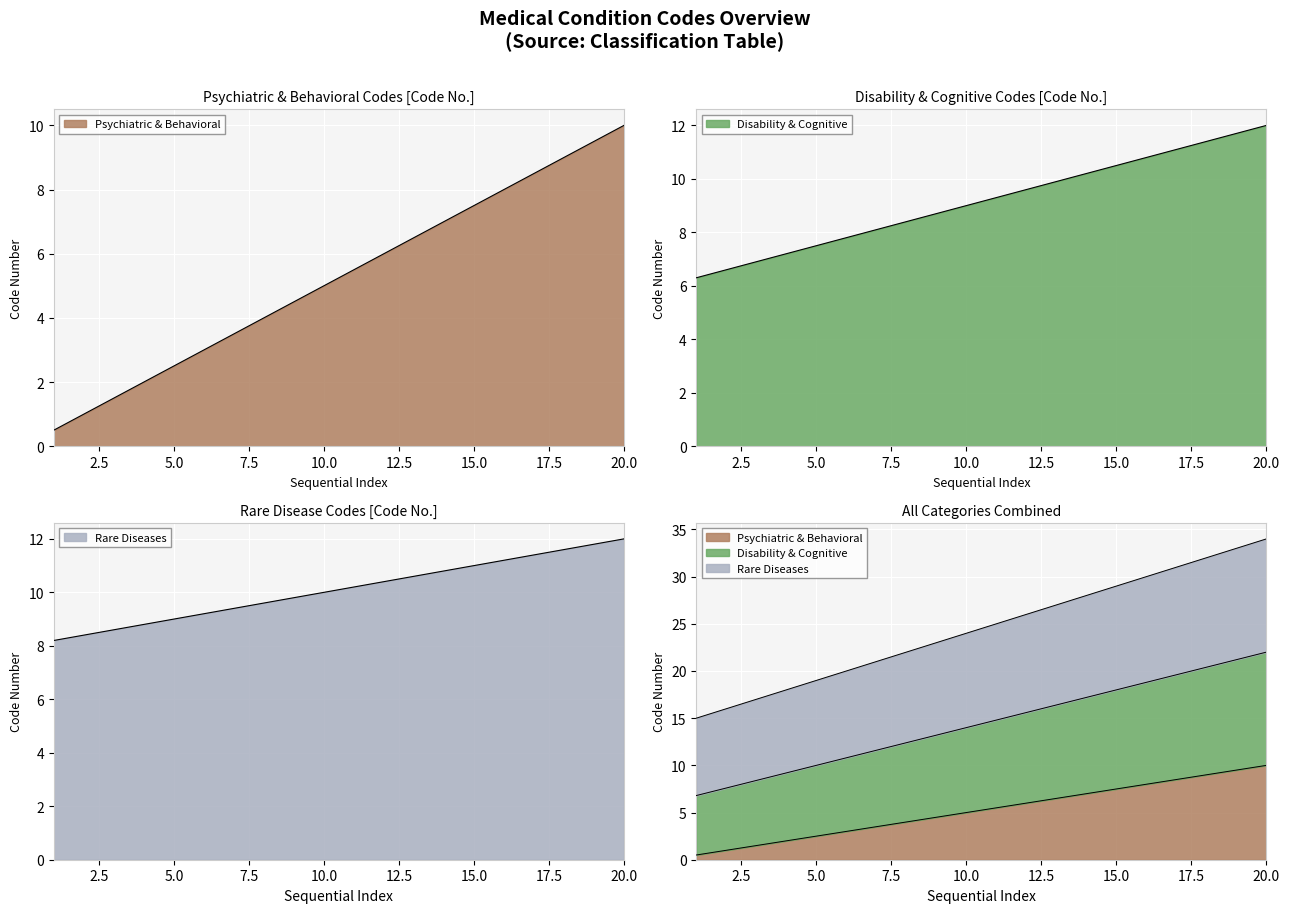

Rank the series by their maximum value, from lowest to highest.

Psychiatric & Behavioral, Disability & Cognitive, Rare Diseases